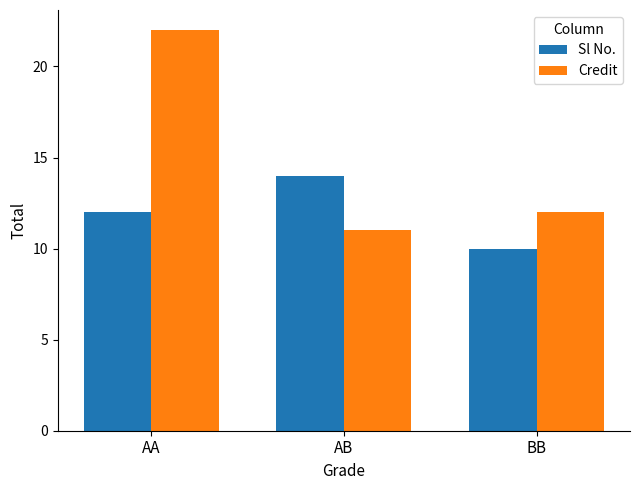

At how many categories does at least one series exceed 11?

3